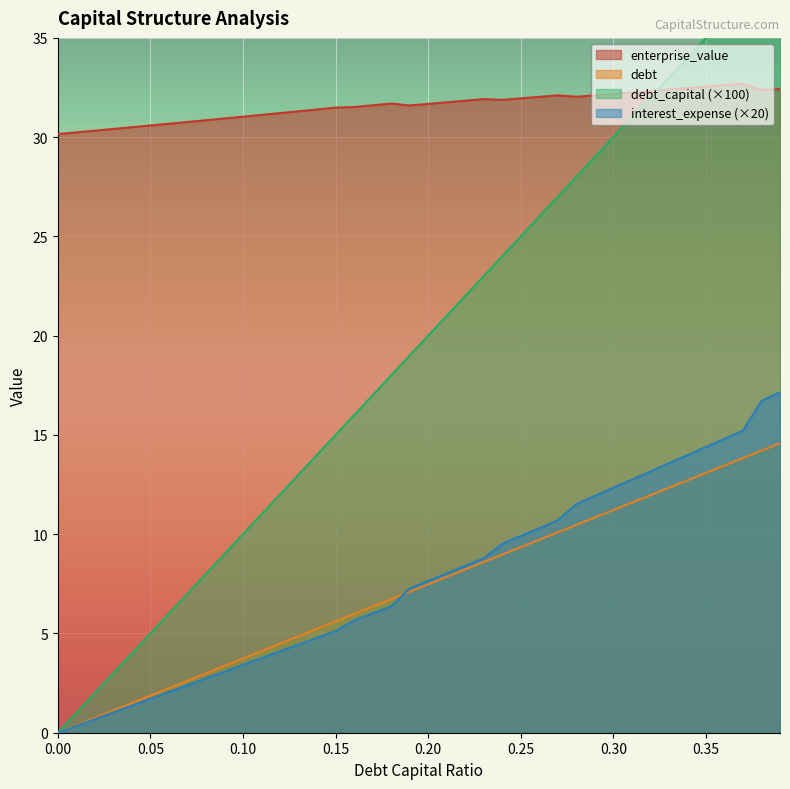

What is the maximum value shown in the chart?

39.0